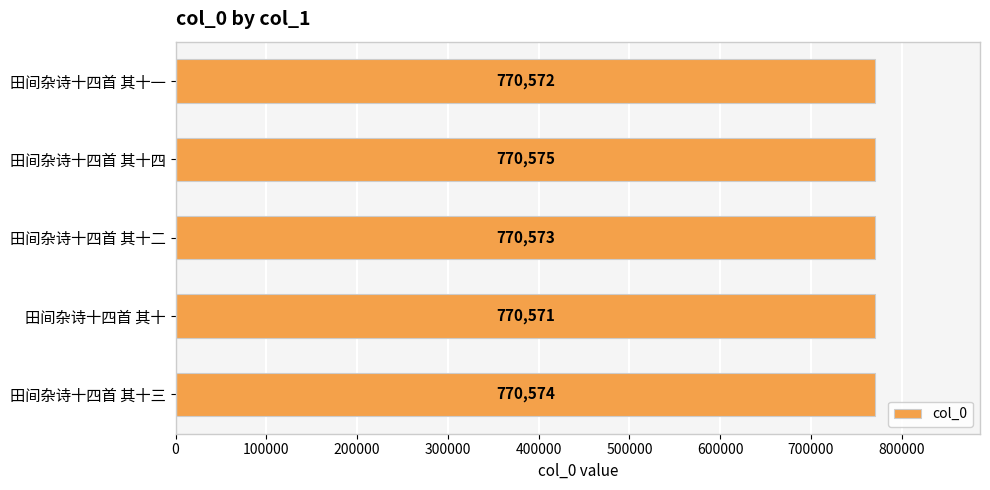

What is the ratio of the value at 田间杂诗十四首 其十二 to the value at 田间杂诗十四首 其十?

1.0